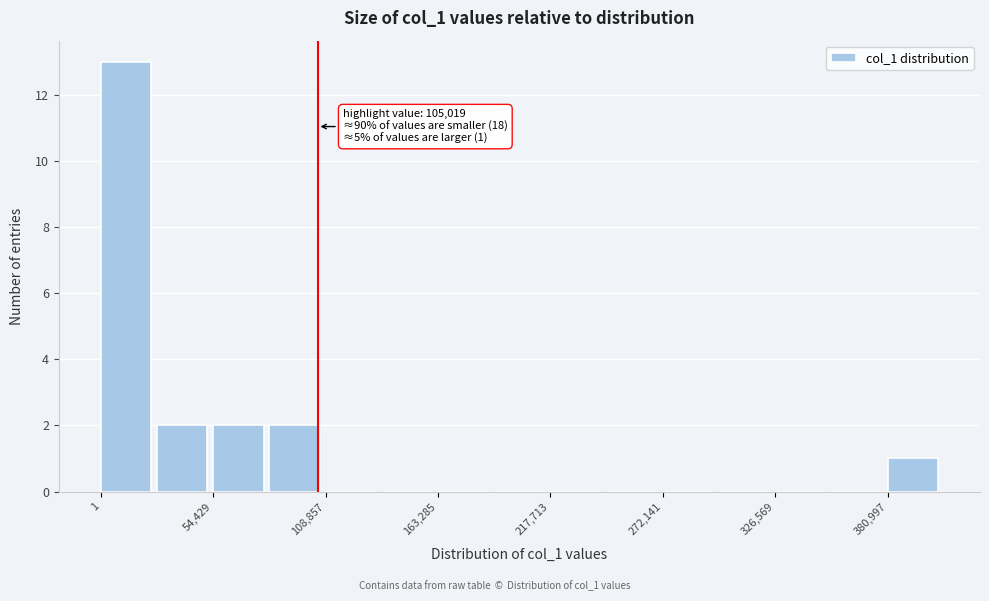

Read against the x-axis, roughly where is the centre of the tallest bar?

10000